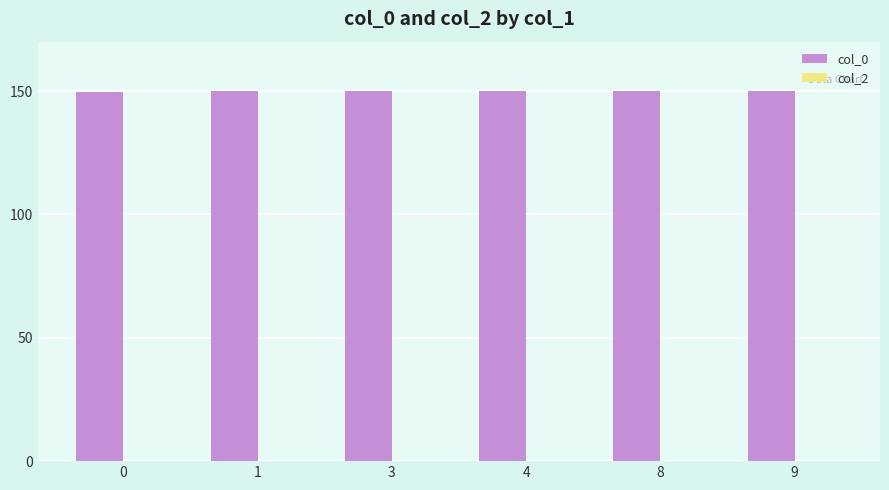

True or false: the data shows 267.4 at 0.

False